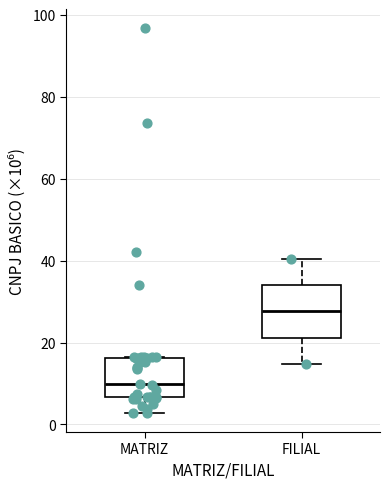

Which box is the tallest, from its lower edge to its upper edge?

FILIAL